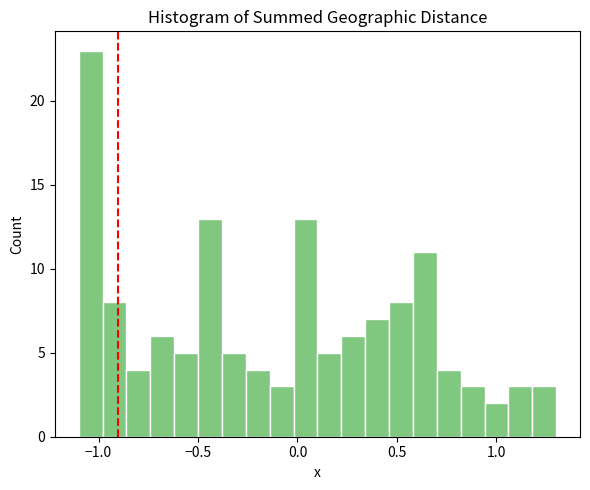

Read against the x-axis, roughly where is the centre of the tallest bar?

-1.05